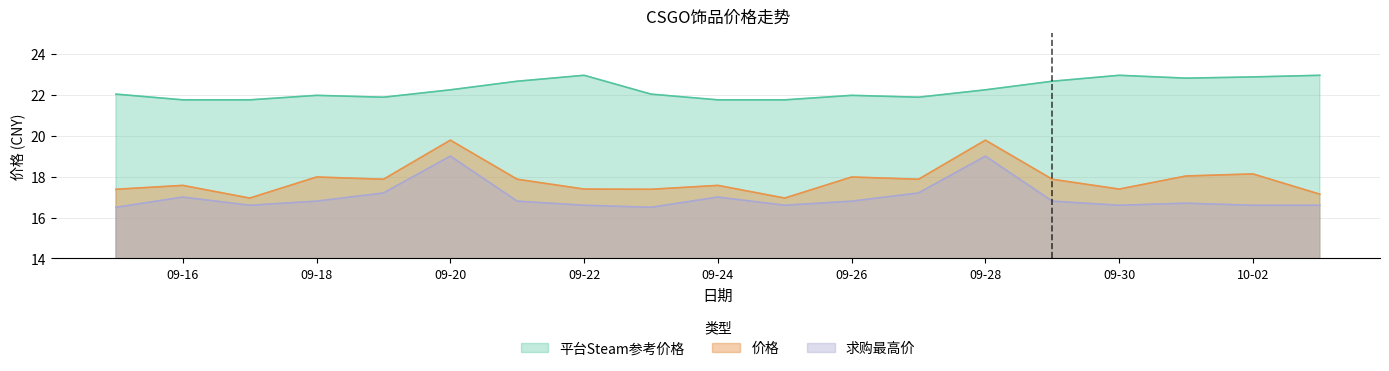

What is the difference between the maximum and minimum values in the 平台Steam参考价格 series?

1.2